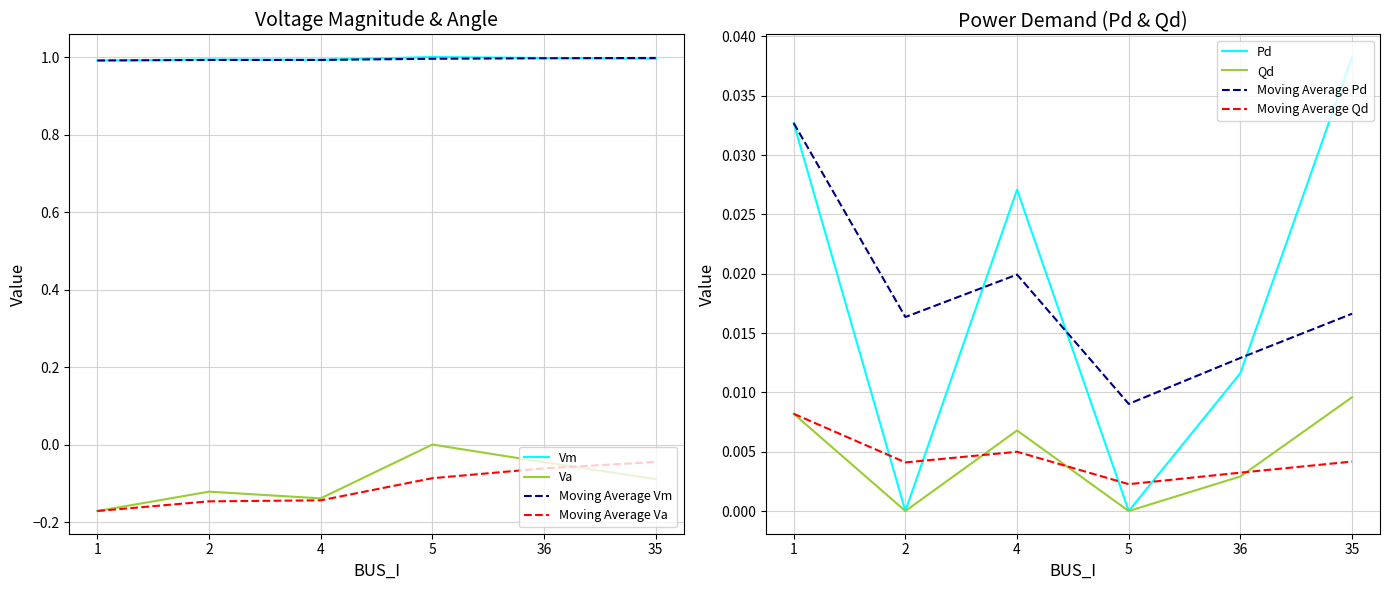

True or false: Pd and Vm intersect in this chart.

False